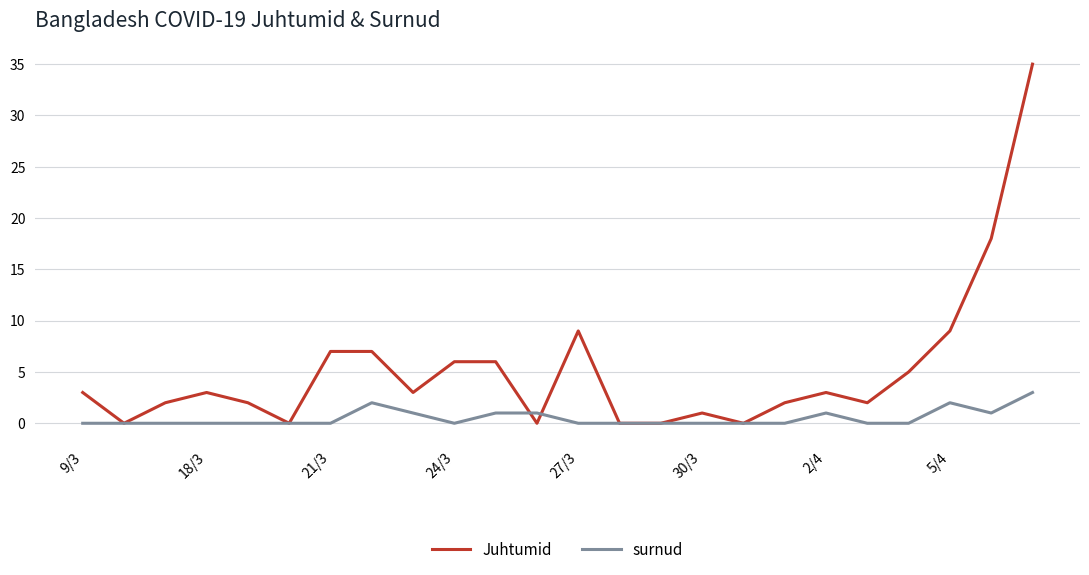

Rank the series by their average value, from highest to lowest.

Juhtumid, surnud